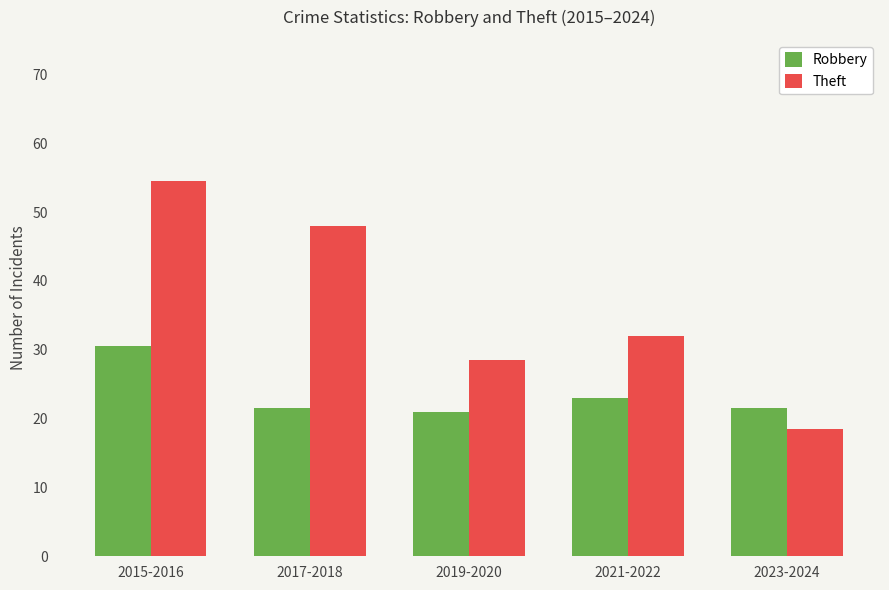

Reading left to right, what are all the values shown in this chart?

Robbery: 30.5	21.5	21.0	23.0	21.5
Theft: 54.5	48.0	28.5	32.0	18.5